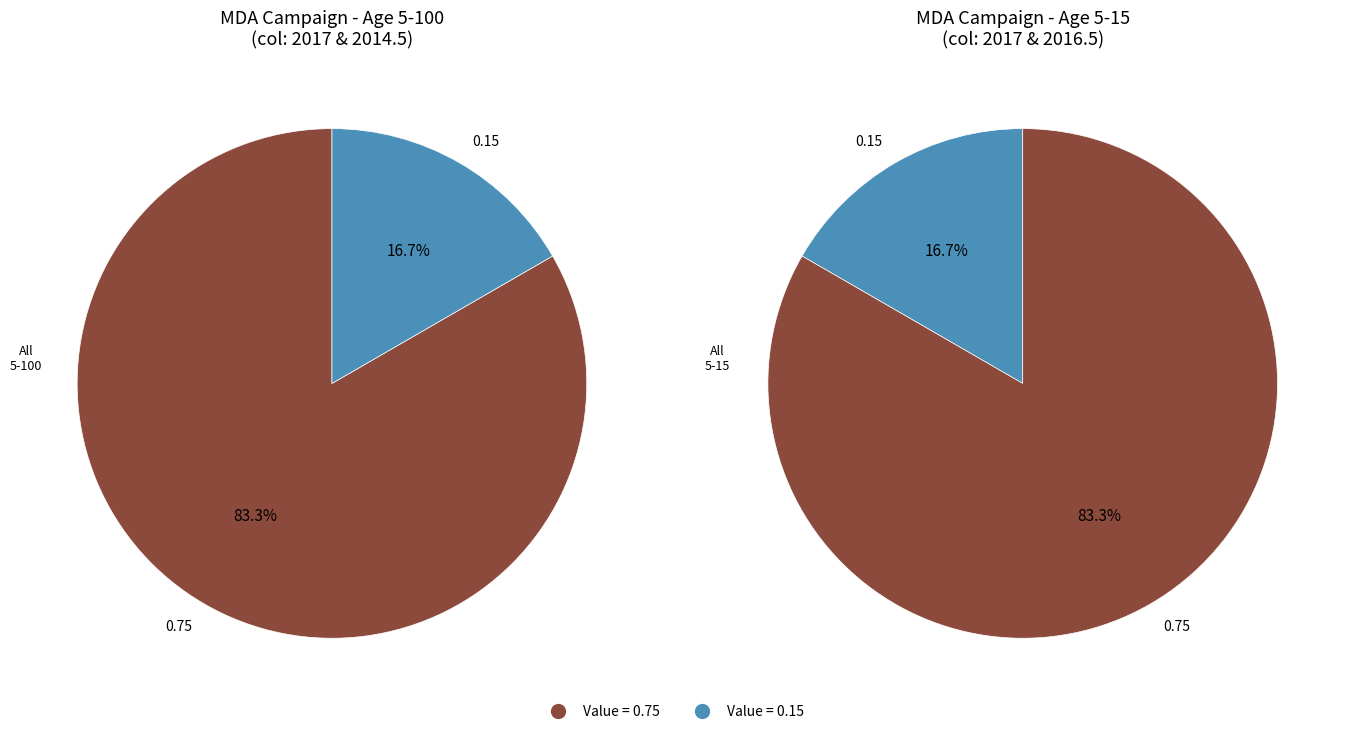

What percentage is NOT represented by All (age 5-15)?

83.3%